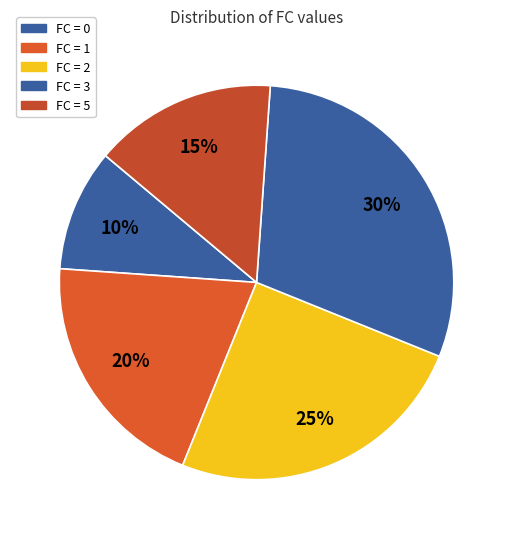

How many slices are in this pie chart?

5